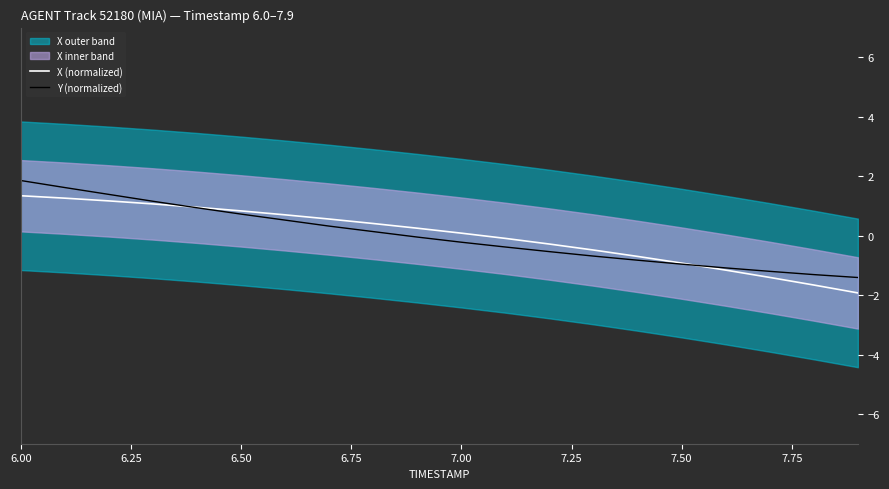

The value of X (normalized) at 6.50 is 0.8. True or false?

True